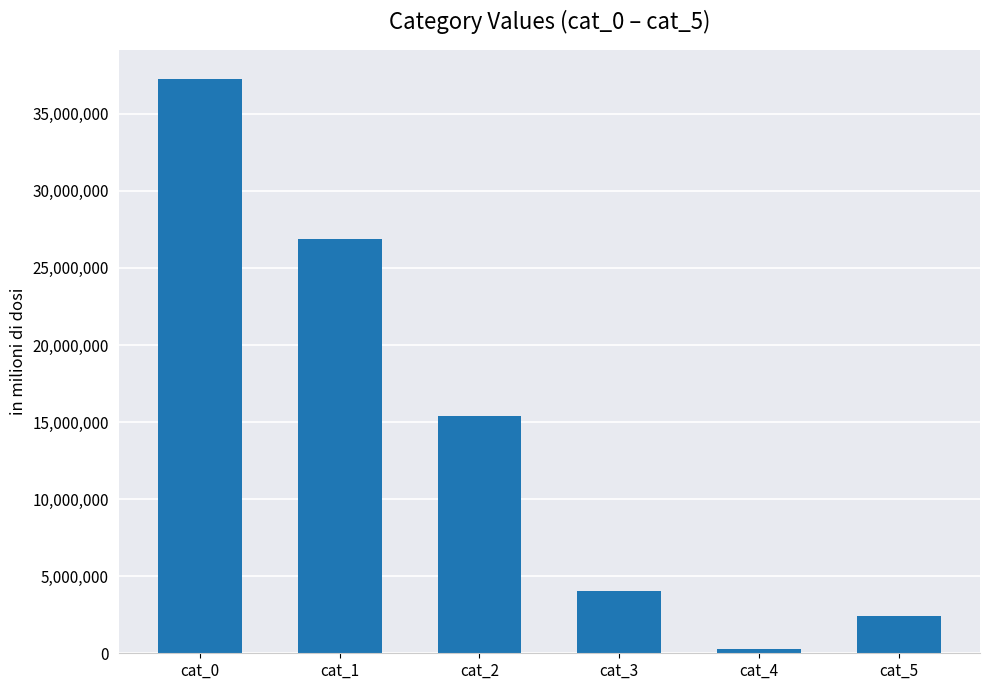

Reading right to left, transcribe all the data shown in this chart.

2438802	246554	4065075	15395475	26905740	37276632